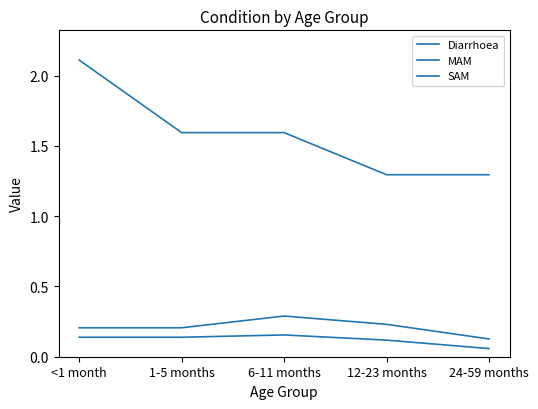

Which series has the largest total across all categories?

Diarrhoea